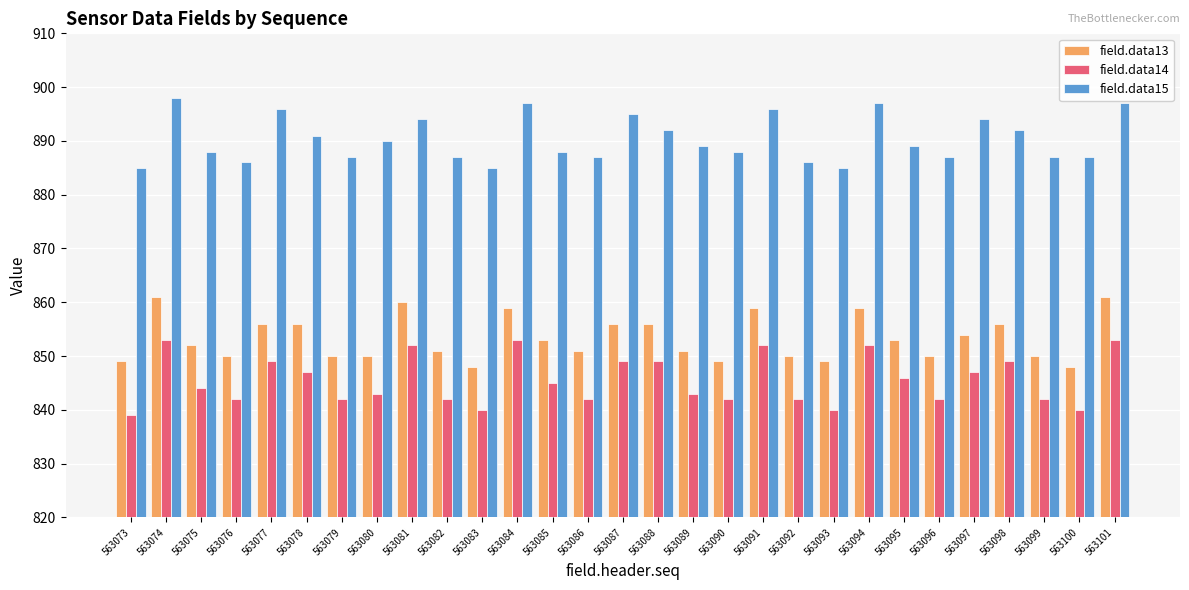

What is the sum of all field.data15 values?

25820